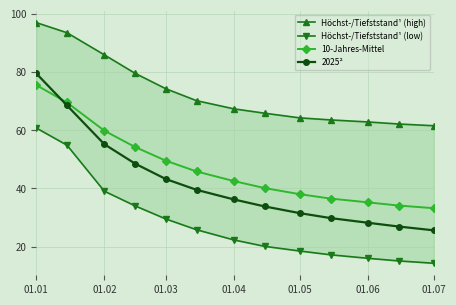

True or false: 10-Jahres-Mittel has more than 2 points higher than both neighbors.

False